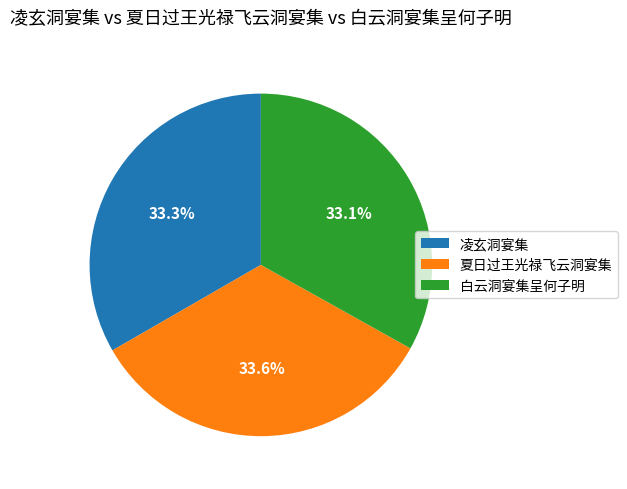

Is 凌玄洞宴集 the majority of the pie?

No